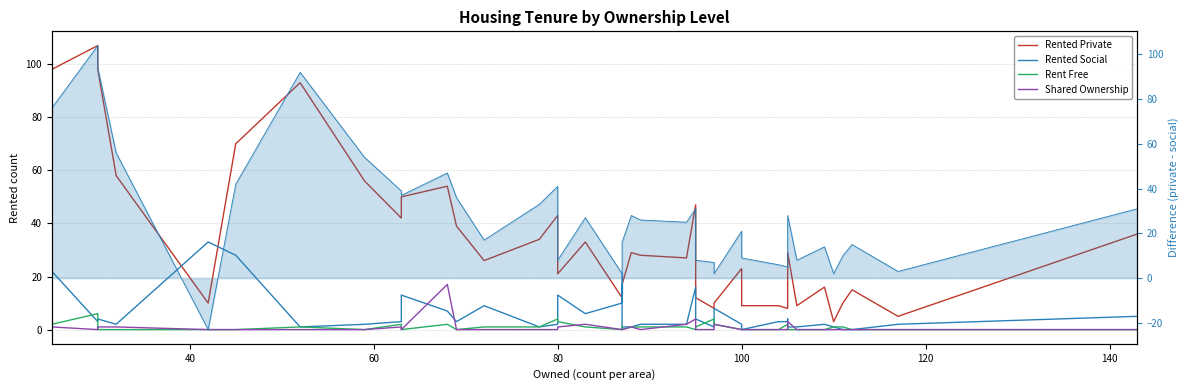

What is the label of the 15th point from the left?

80